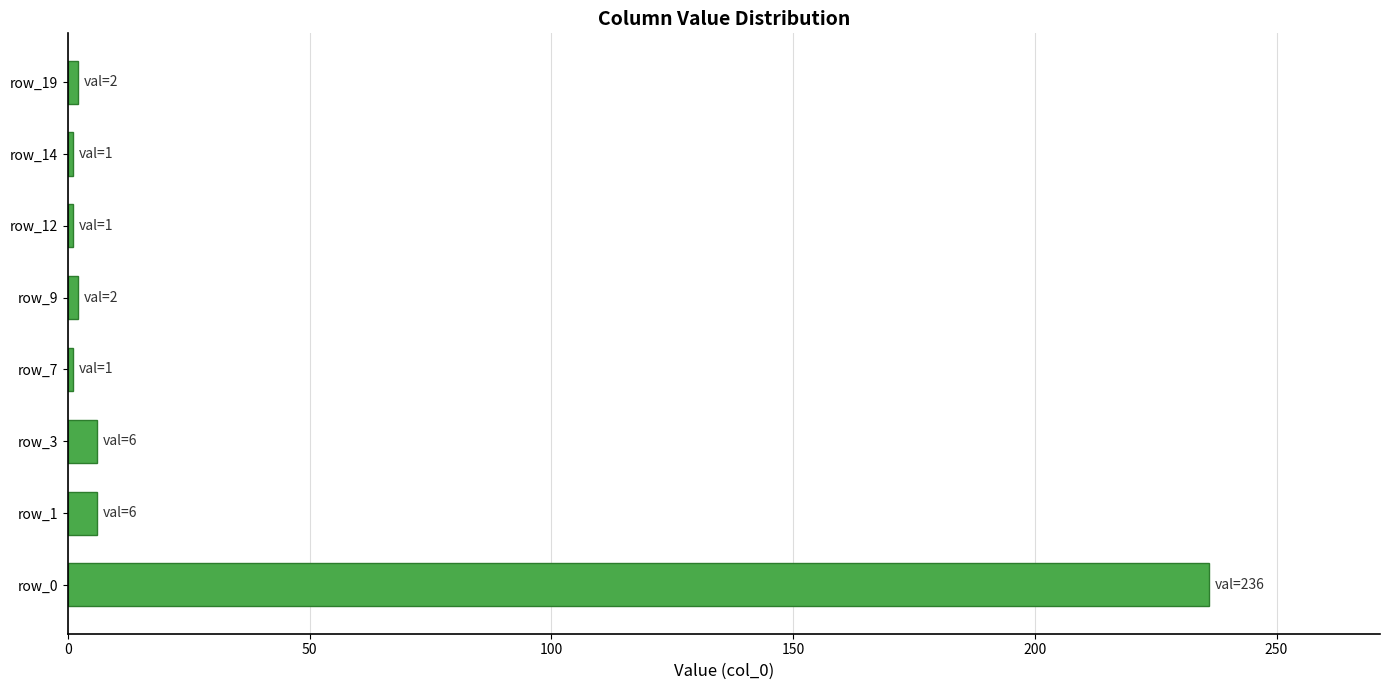

What is the maximum value shown in the chart?

236